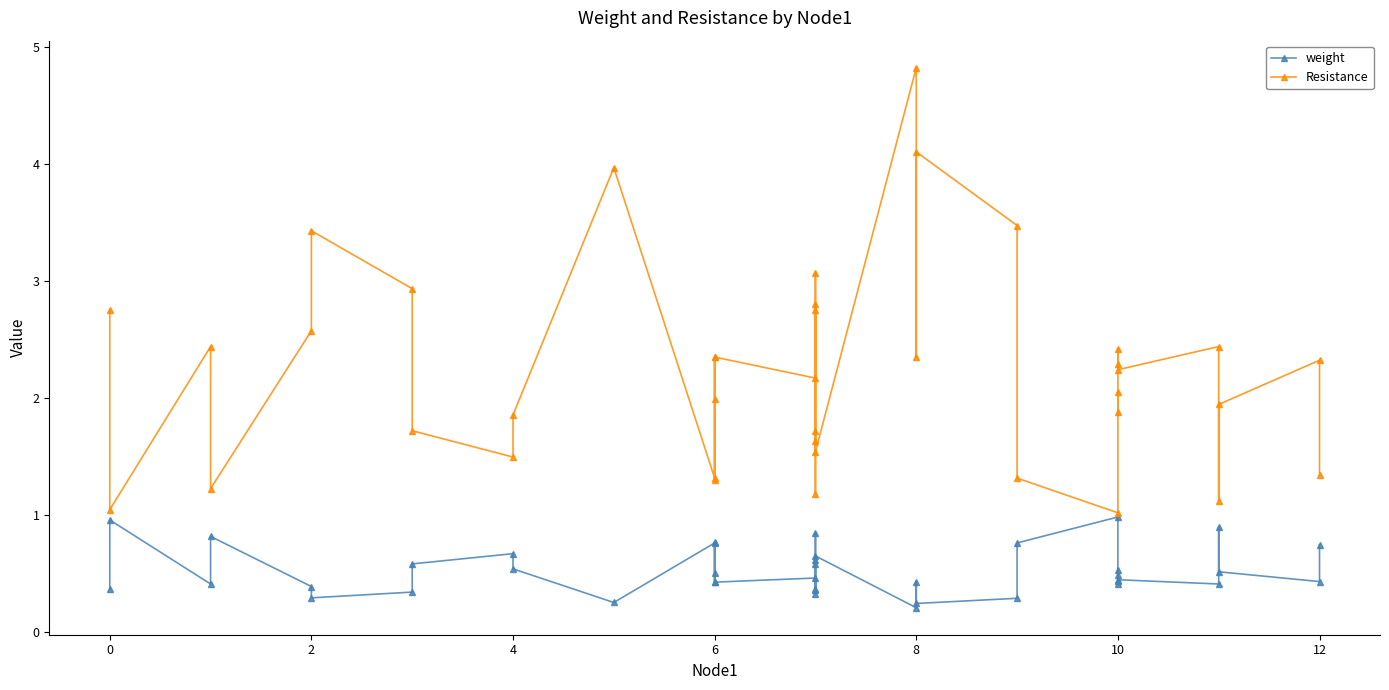

Reading right to left, list all the values displayed in this chart.

weight: 0.7	0.4	0.5	0.9	0.4	0.4	0.4	0.4	0.5	0.5	1.0	0.8	0.3	0.2	0.4	0.2	0.6	0.6	0.3	0.6	0.8	0.4	0.4	0.5	0.4	0.8	0.5	0.4	0.8	0.3	0.5	0.7	0.6	0.3	0.3	0.4	0.8	0.4	1.0	0.4
Resistance: 1.3	2.3	1.9	1.1	2.4	2.2	2.4	2.3	1.9	2.1	1.0	1.3	3.5	4.1	2.3	4.8	1.5	1.7	3.1	1.6	1.2	2.8	2.8	2.2	2.3	1.3	2.0	2.3	1.3	4.0	1.9	1.5	1.7	2.9	3.4	2.6	1.2	2.4	1.0	2.8